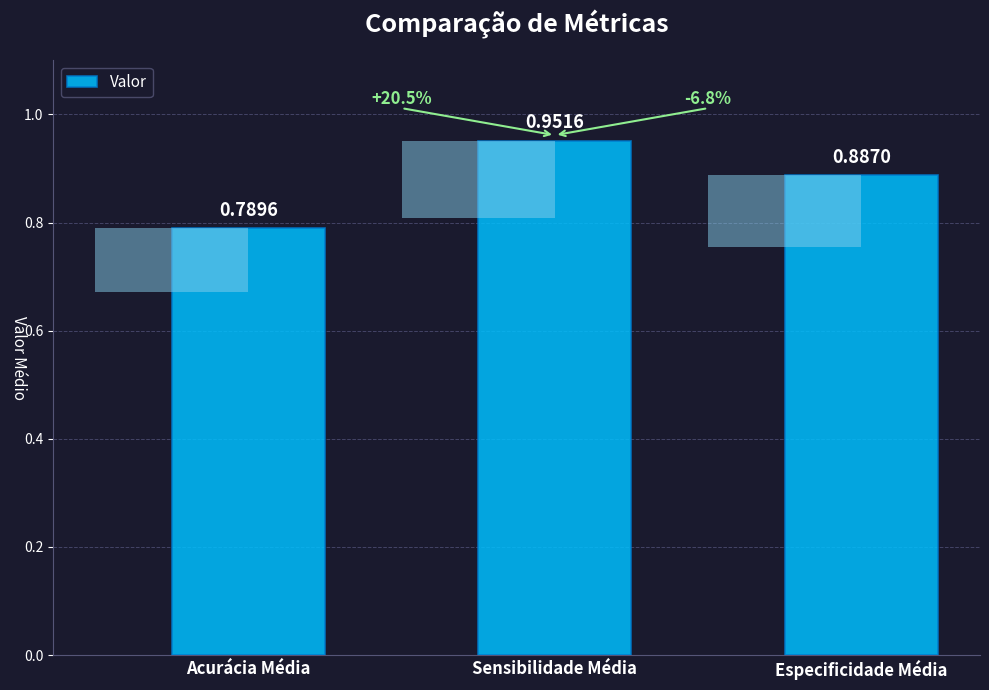

Reading left to right, extract all data points from this chart.

Acurácia Média=0.8	Sensibilidade Média=1.0	Especificidade Média=0.9